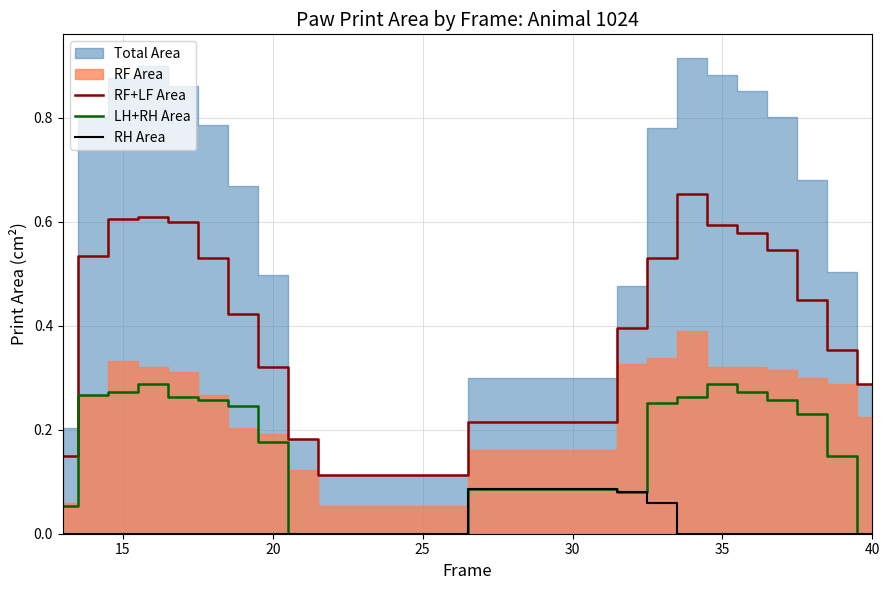

True or false: LH+RH Area and RF+LF Area cross at least once.

False